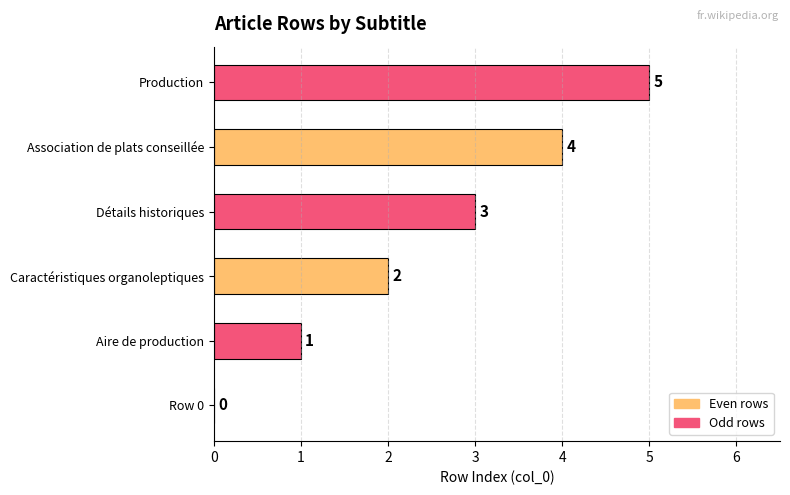

Are the bars grouped side by side (vs. stacked)?

No